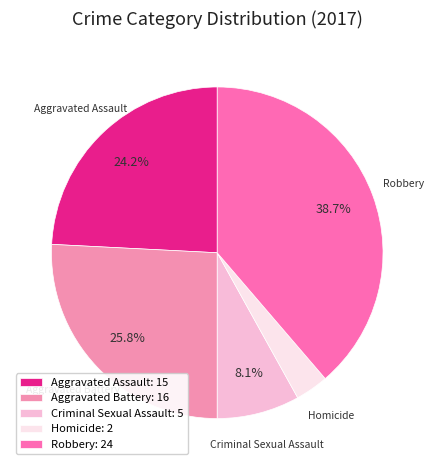

Does any single category account for the majority?

No